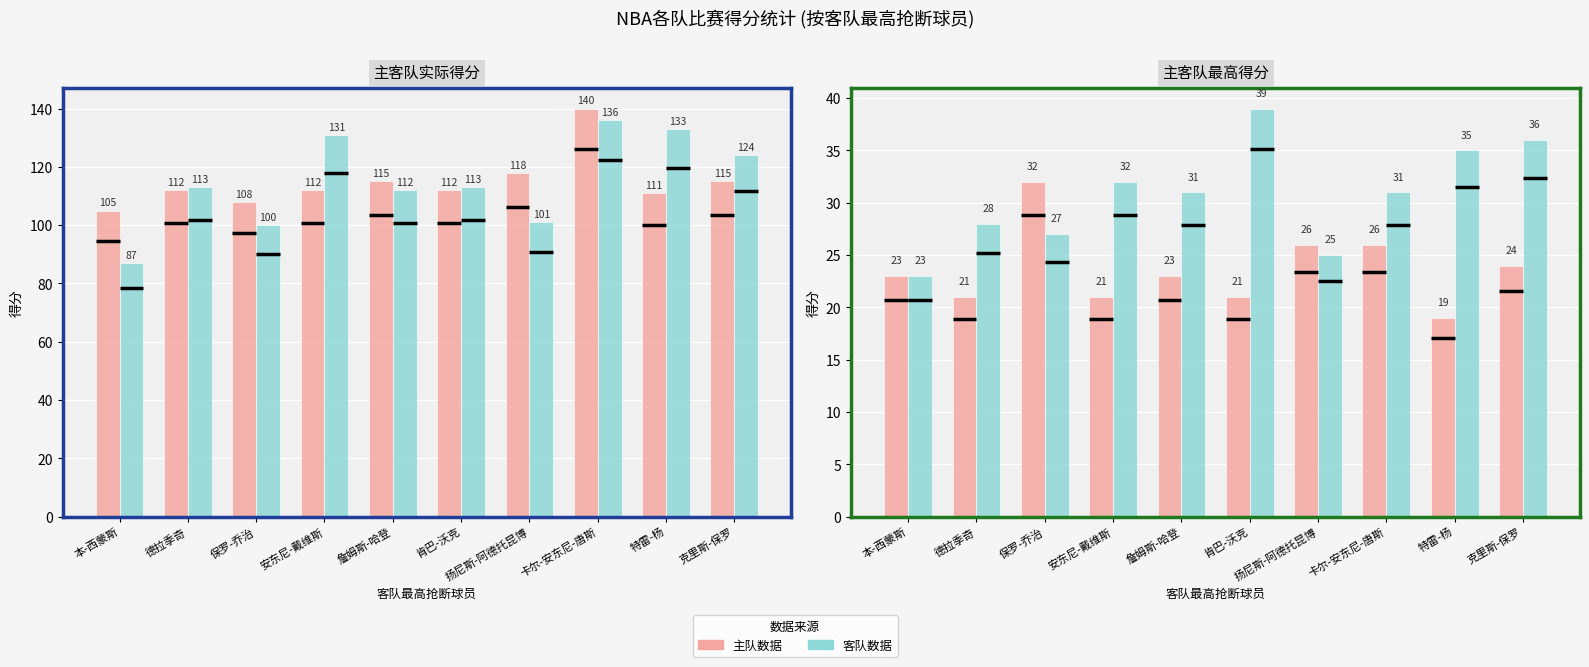

Reading left to right, what are all the values shown in this chart?

主队得分: 本-西蒙斯=105	德拉季奇=112	保罗-乔治=108	安东尼-戴维斯=112	詹姆斯-哈登=115	肯巴-沃克=112	扬尼斯-阿德托昆博=118	卡尔-安东尼-唐斯=140	特雷-杨=111	克里斯-保罗=115
客队得分: 本-西蒙斯=87	德拉季奇=113	保罗-乔治=100	安东尼-戴维斯=131	詹姆斯-哈登=112	肯巴-沃克=113	扬尼斯-阿德托昆博=101	卡尔-安东尼-唐斯=136	特雷-杨=133	克里斯-保罗=124
主队最高得分: 本-西蒙斯=23	德拉季奇=21	保罗-乔治=32	安东尼-戴维斯=21	詹姆斯-哈登=23	肯巴-沃克=21	扬尼斯-阿德托昆博=26	卡尔-安东尼-唐斯=26	特雷-杨=19	克里斯-保罗=24
客队最高得分: 本-西蒙斯=23	德拉季奇=28	保罗-乔治=27	安东尼-戴维斯=32	詹姆斯-哈登=31	肯巴-沃克=39	扬尼斯-阿德托昆博=25	卡尔-安东尼-唐斯=31	特雷-杨=35	克里斯-保罗=36